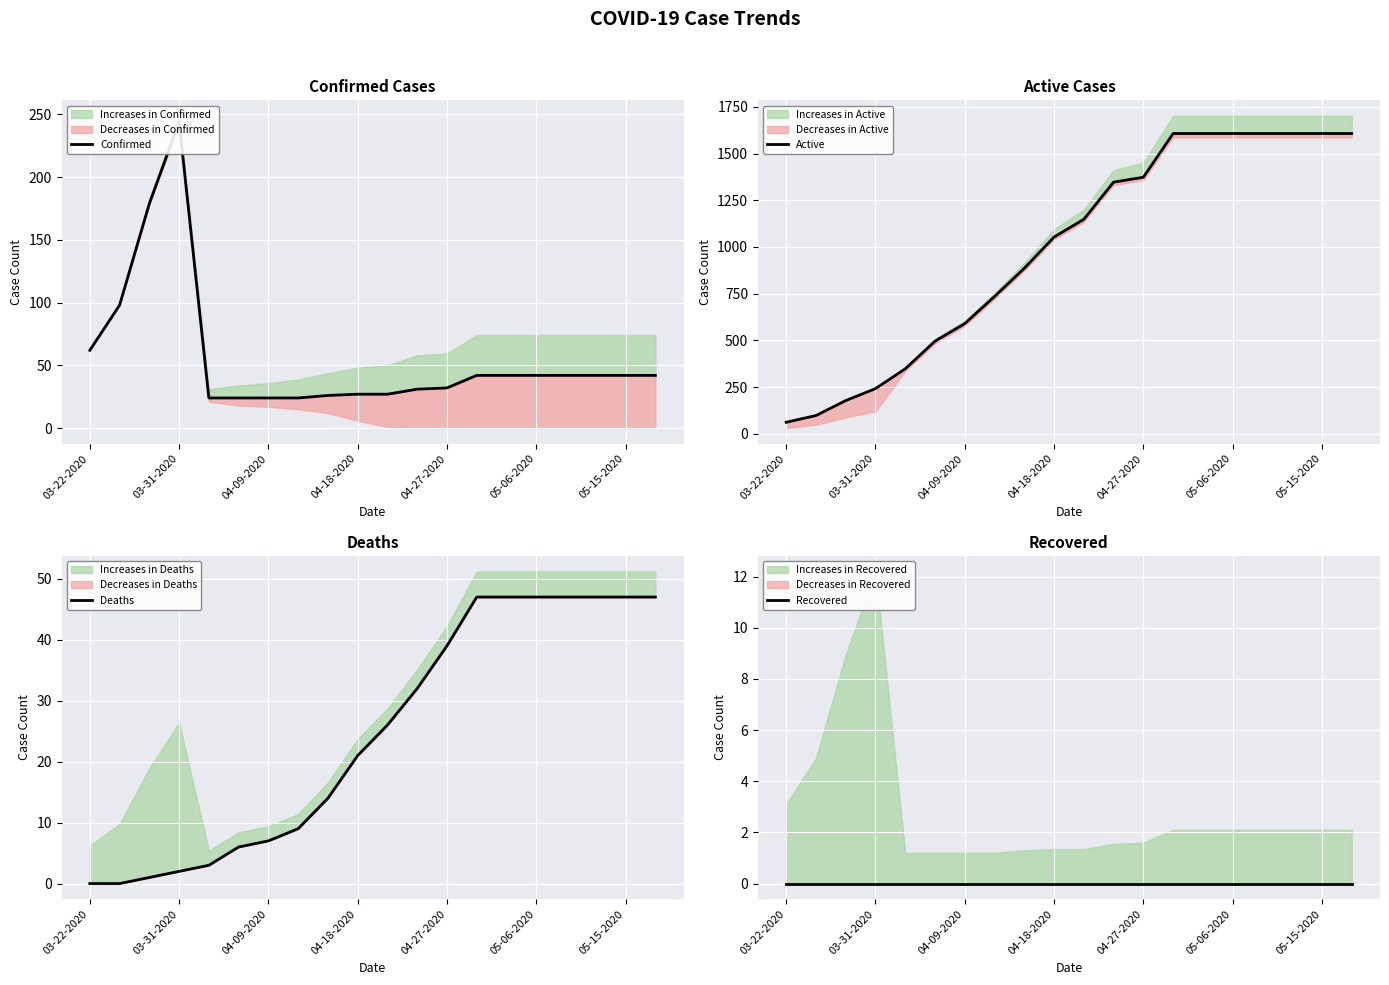

True or false: Active has more than 2 points higher than both neighbors.

False